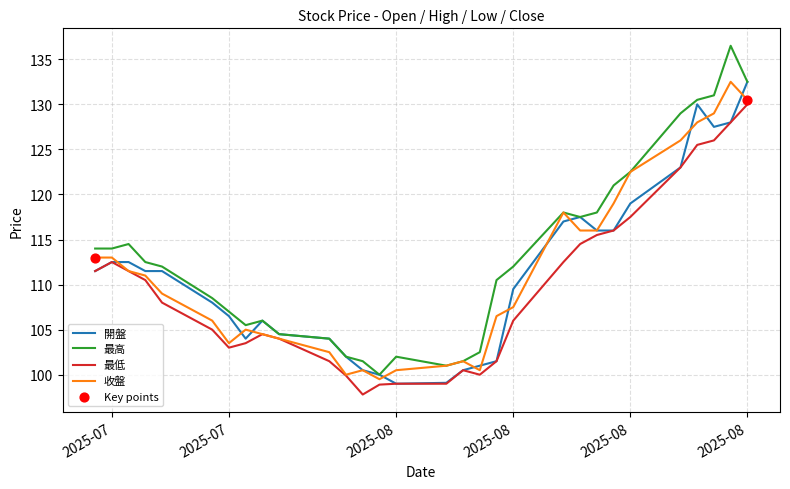

Which series has the largest total across all categories?

最高